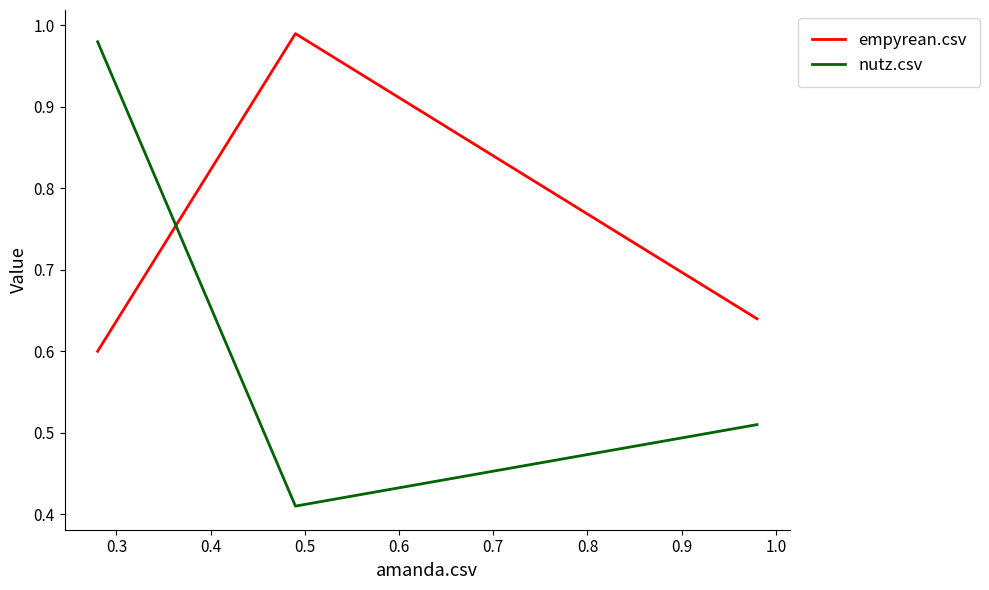

What is the value of the empyrean.csv point at the 3rd from the left?

0.6